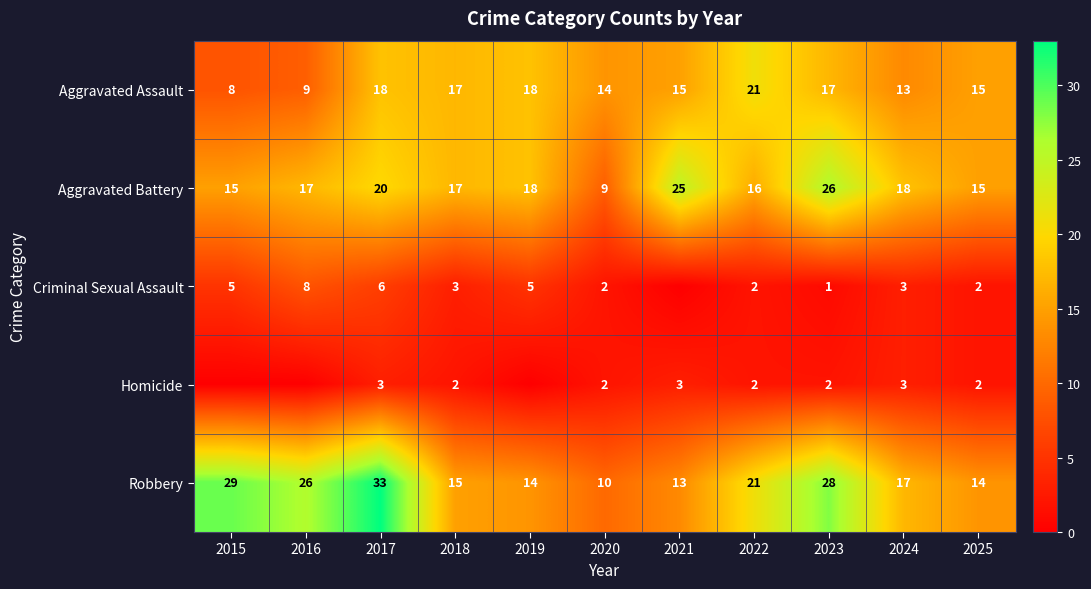

What is the difference between the second highest and minimum values in the Robbery series?

19